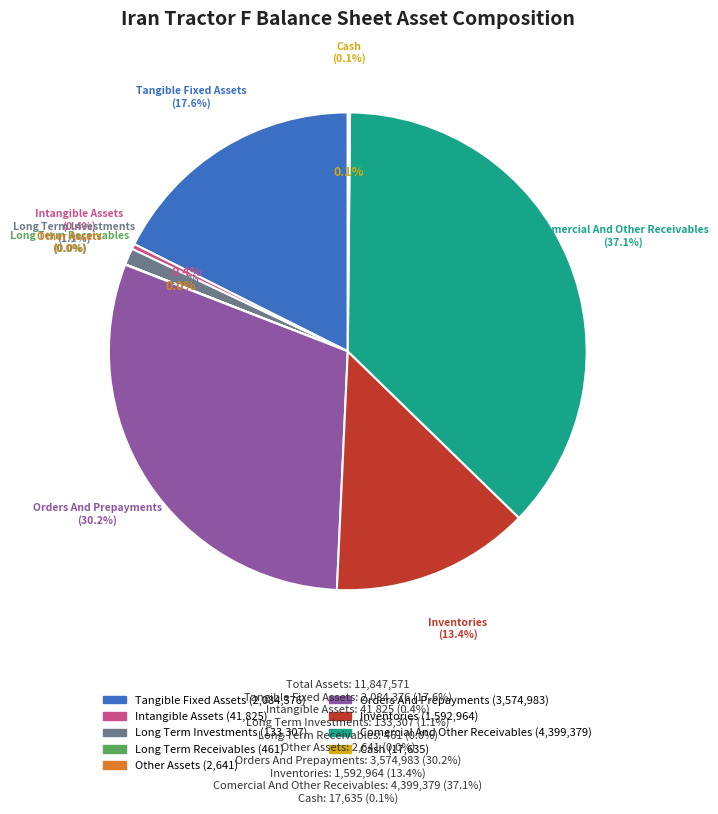

Is the sum of inventories and comercial_and_other_receivables greater than half?

Yes